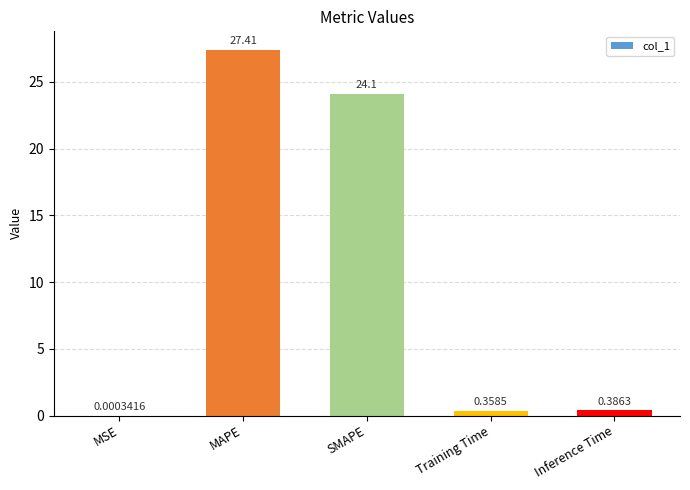

What is the sum of all values?

52.3